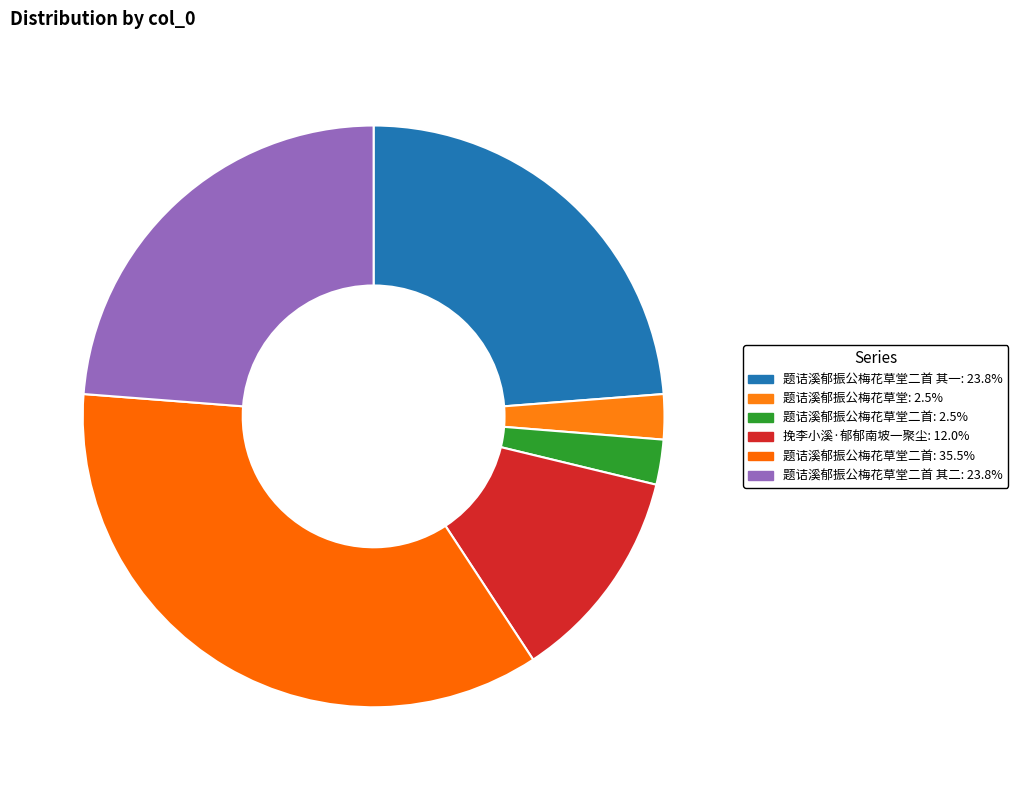

Count the number of slices in the pie.

6